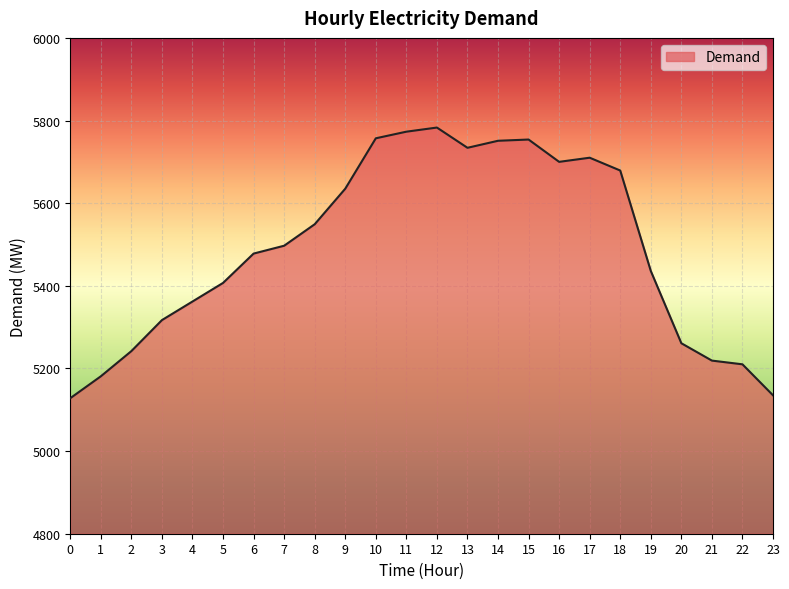

What is the difference between the maximum and minimum values?

655